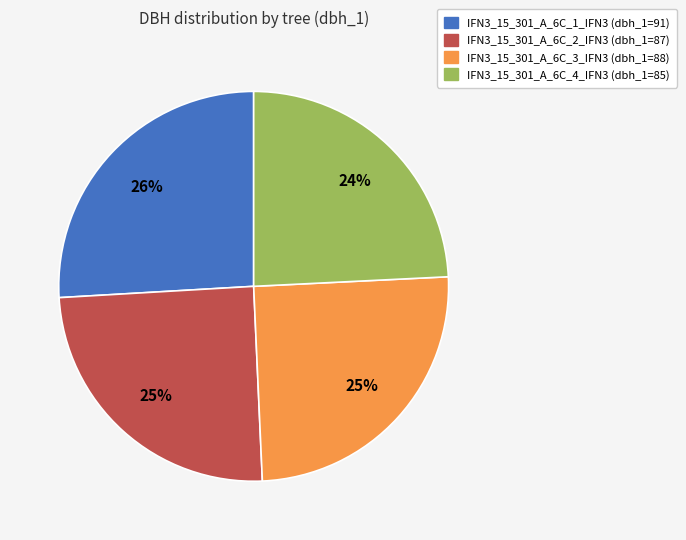

Approximately how many times larger is the value at IFN3_15_301_A_6C_3_IFN3 compared to IFN3_15_301_A_6C_4_IFN3?

1.0